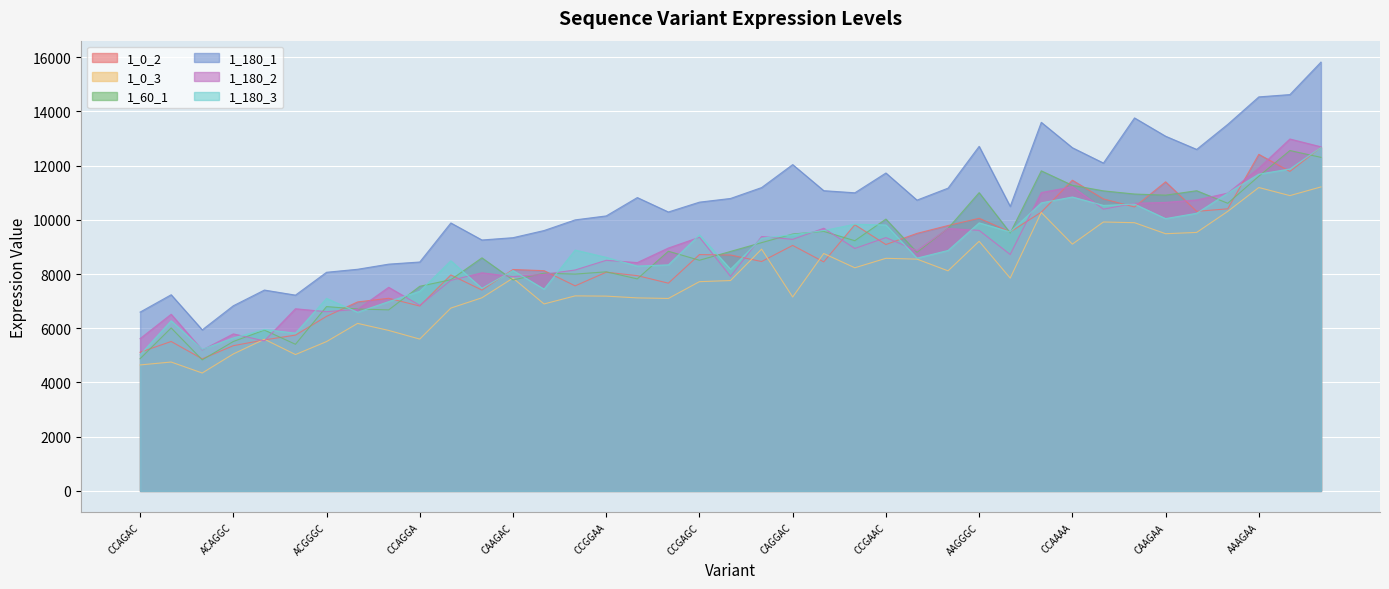

What is the maximum value for 1_180_2?

12981